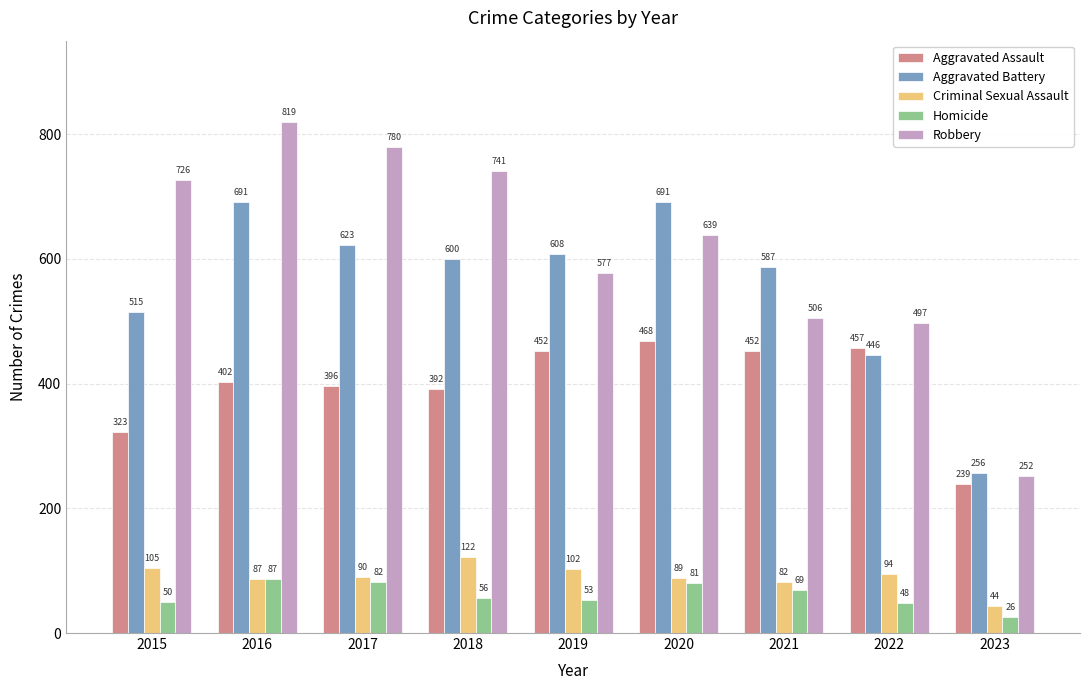

Which series has the largest total across all categories?

Robbery